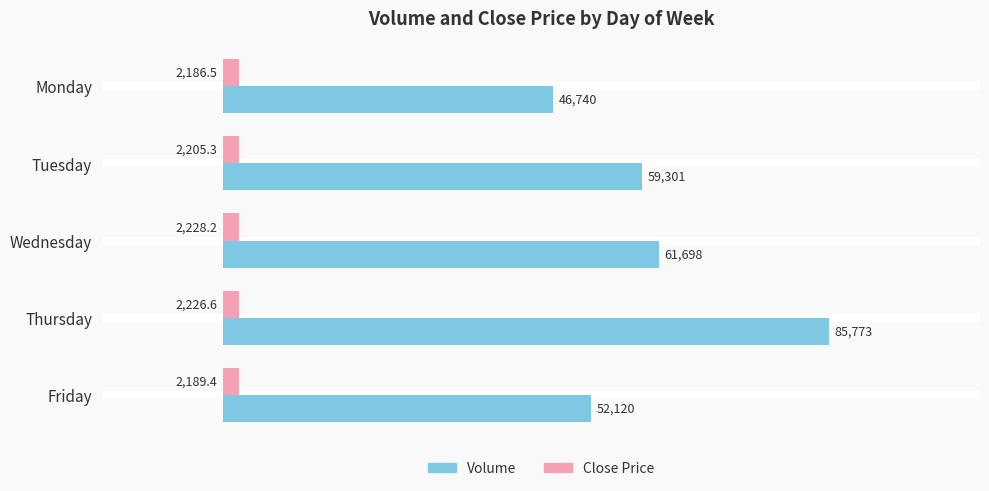

At which category does the chart reach its minimum across all series?

Monday